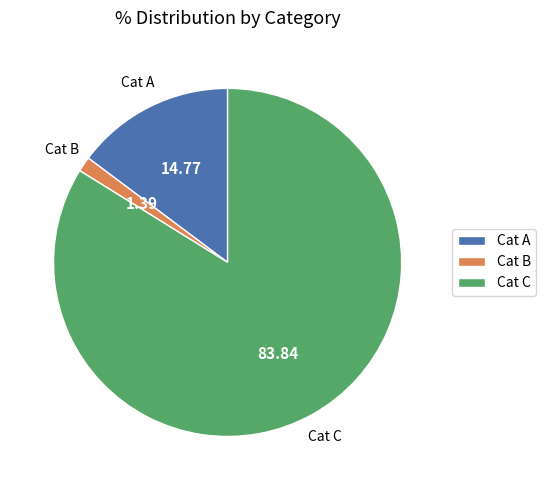

What is the largest slice in the pie chart?

Cat C